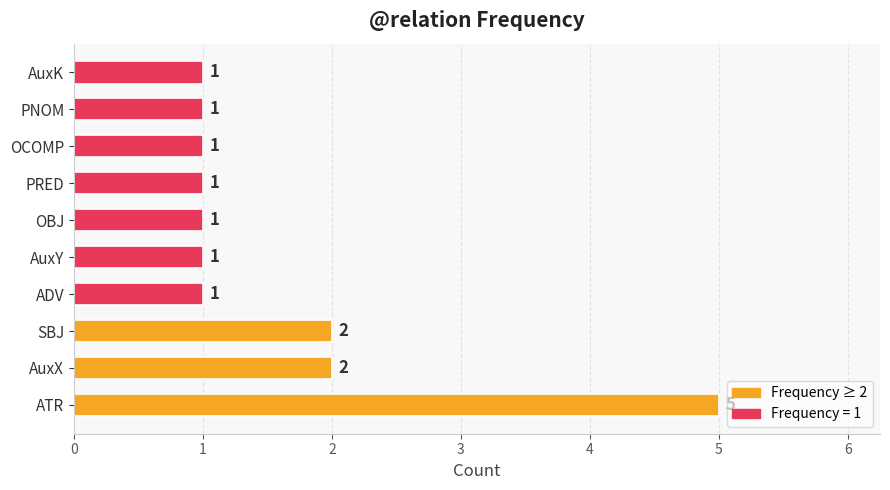

What is the difference between the maximum and second lowest values?

4